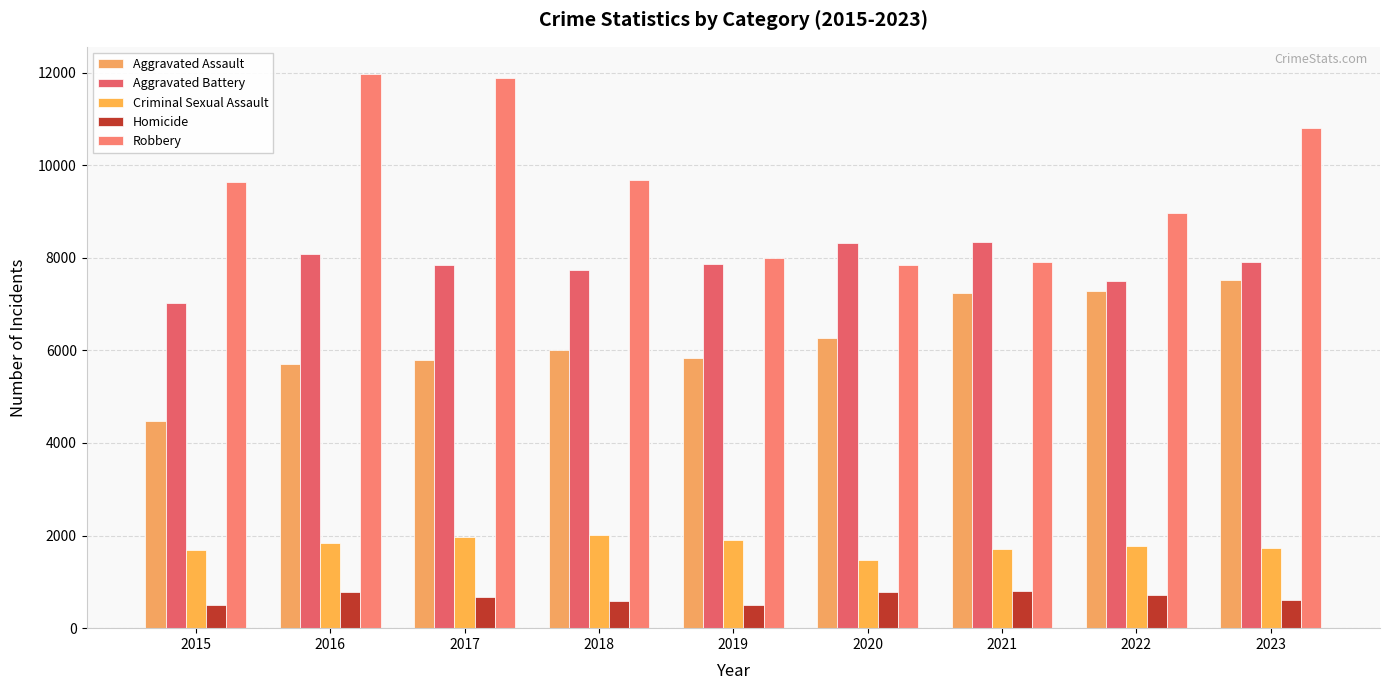

Does the chart contain stacked bars?

No